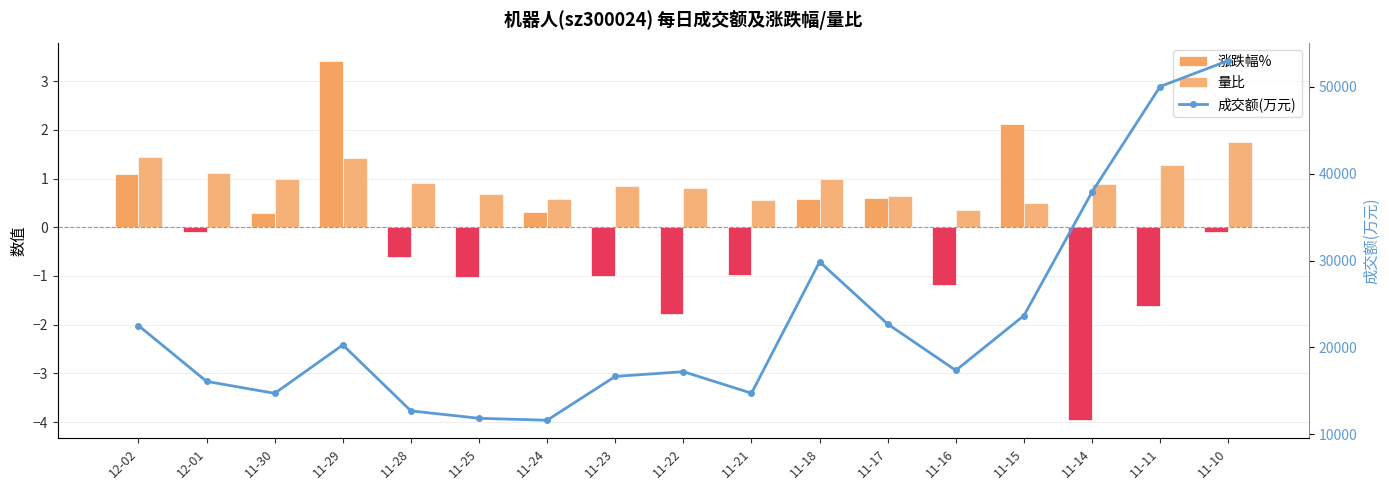

How many data points does each series have?

17